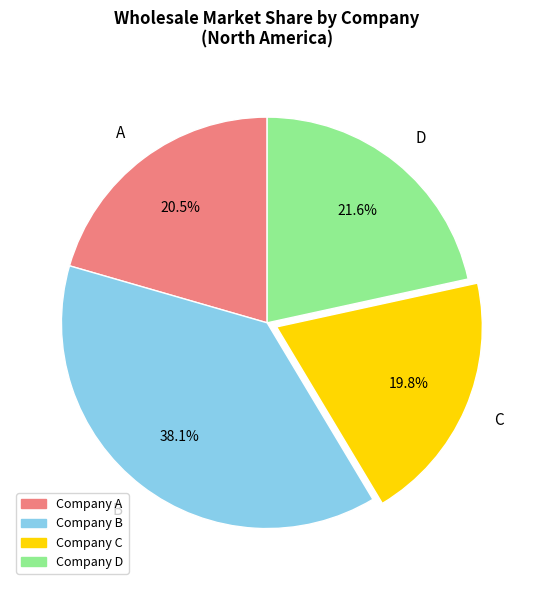

What percentage is the D slice, to the nearest percent?

22%